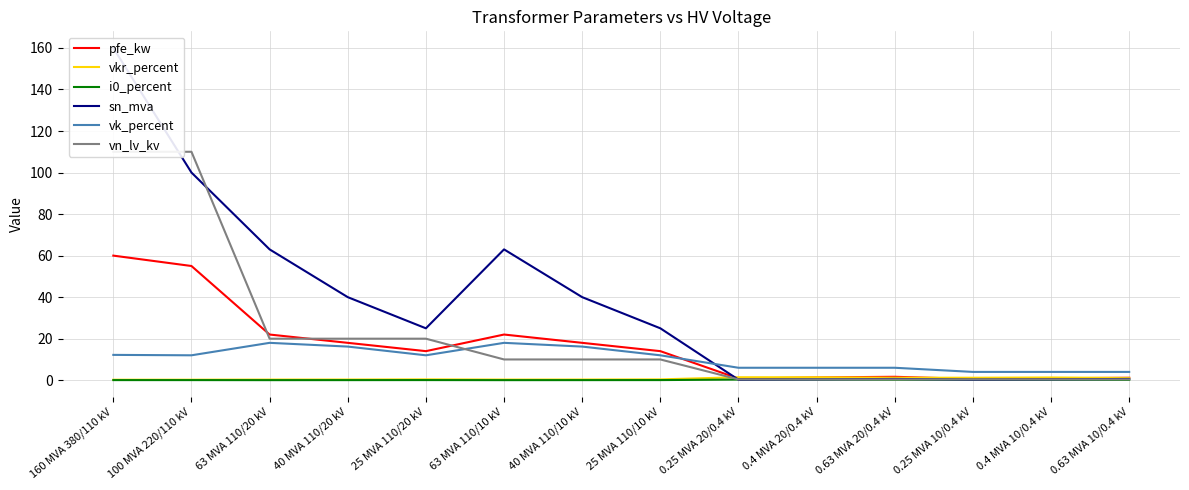

In i0_percent, how many points are higher than both neighbors (excluding endpoints)?

2